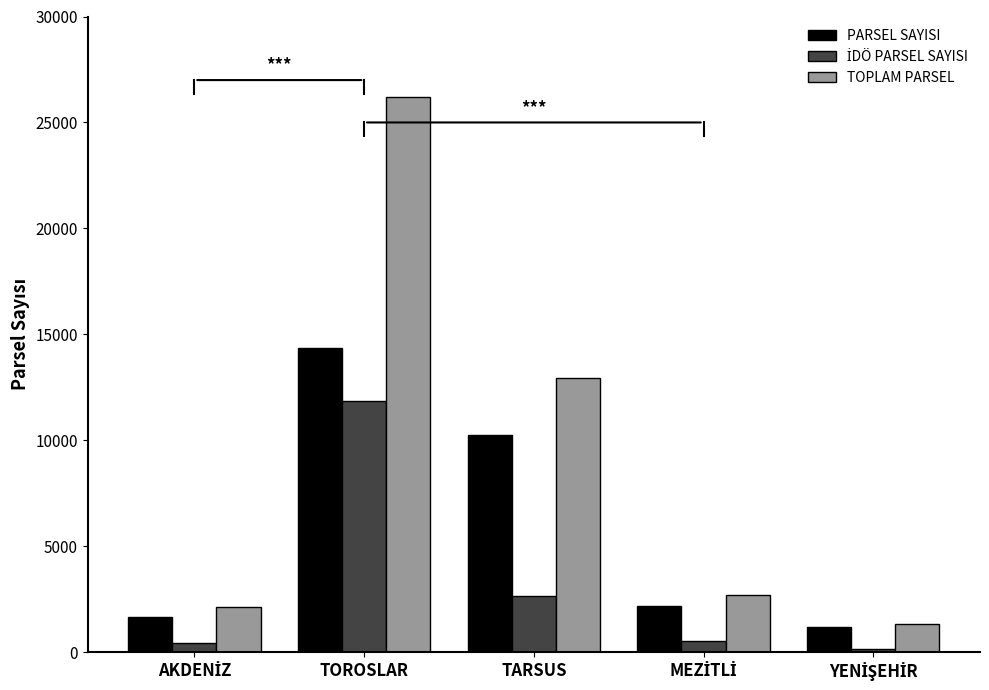

How many data points does each series have?

5